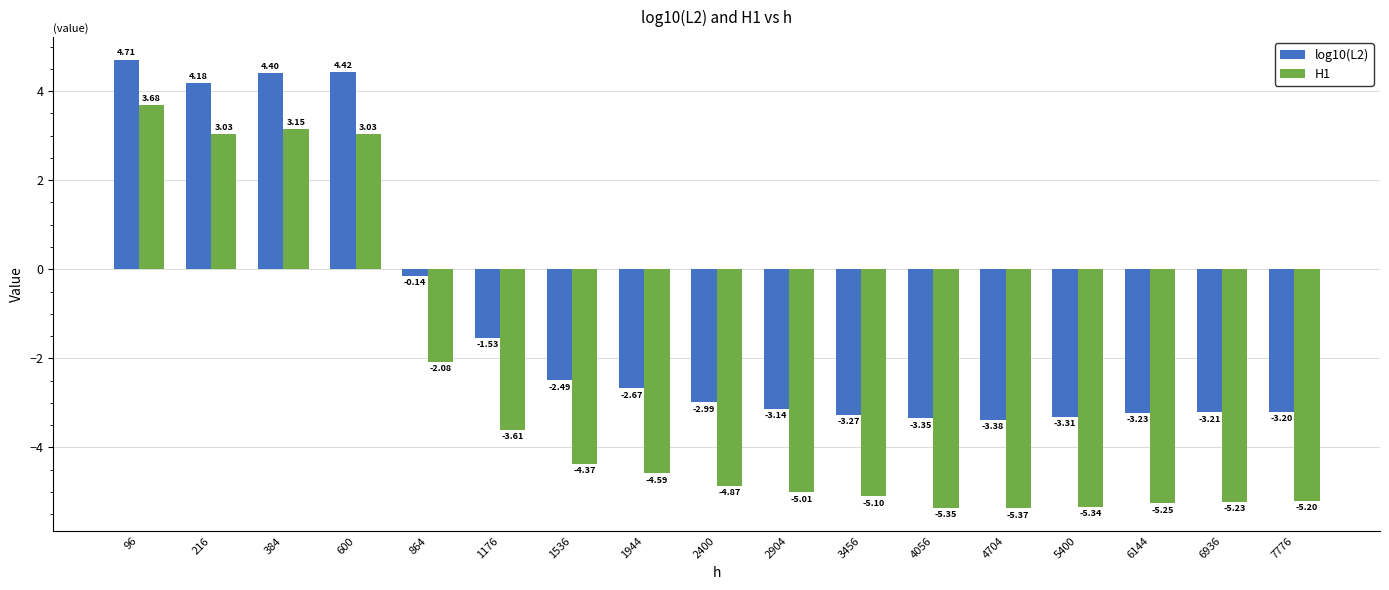

What is the sum of all H1 values?

-48.5